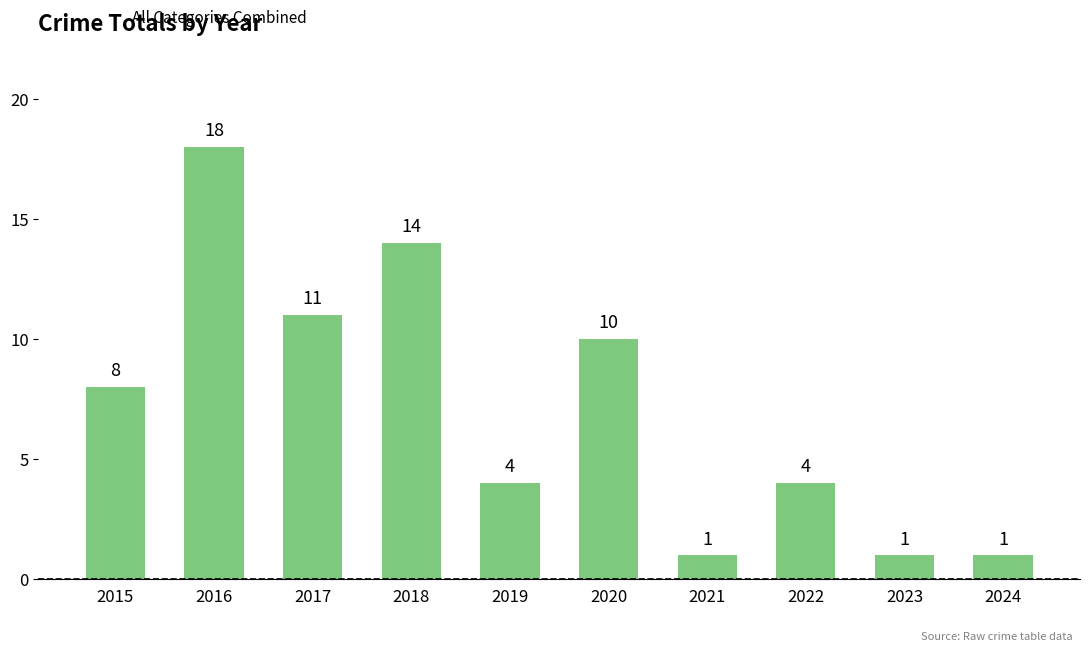

The chart shows a value of 28 at 2016. True or false?

False